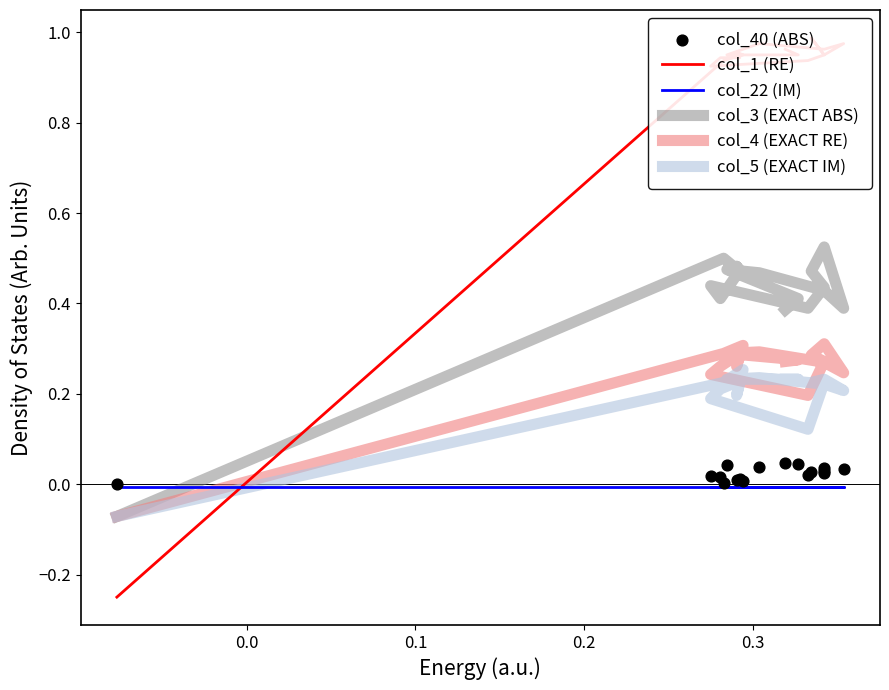

Which series has the largest total across all categories?

col_1 (RE)